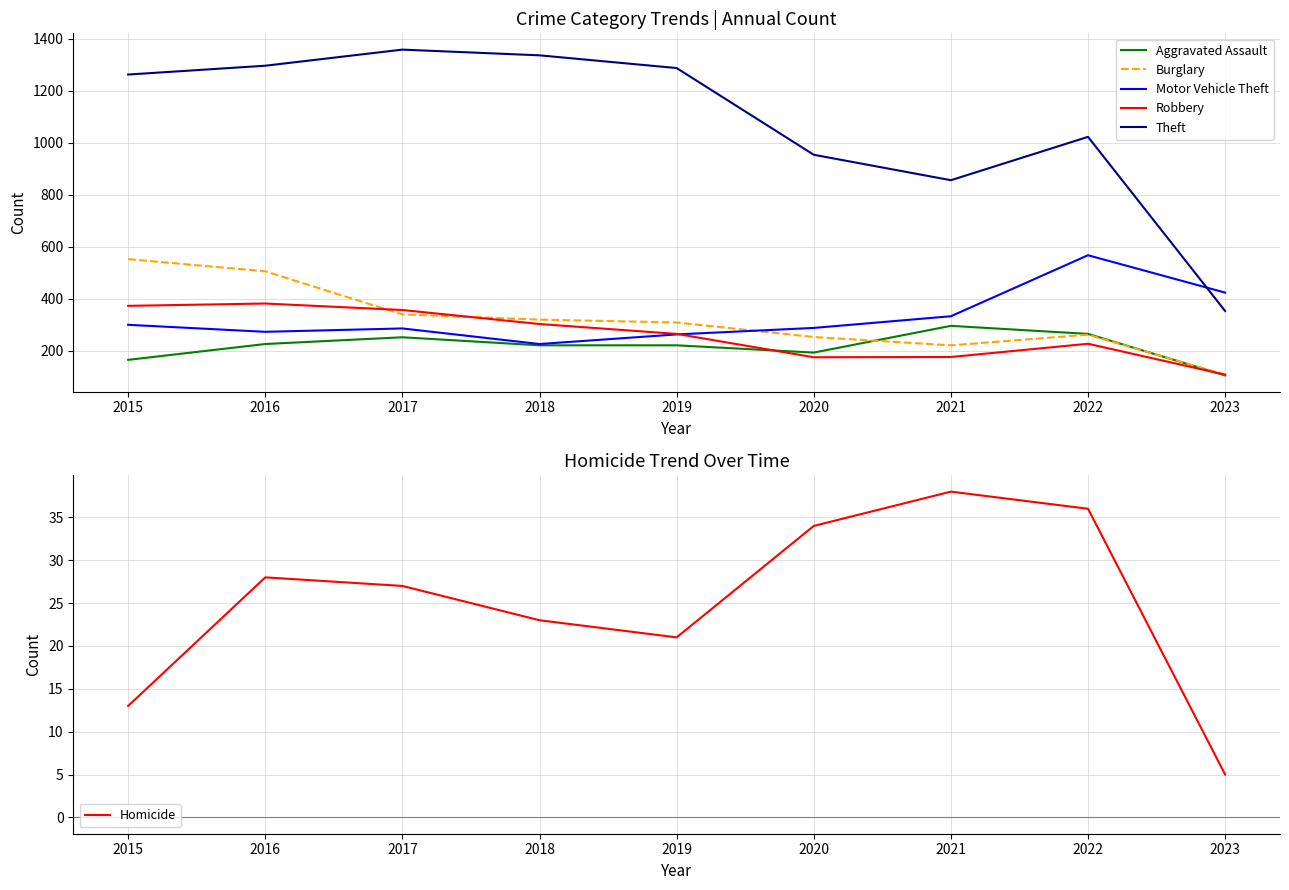

Rank the series at 2016 from lowest to highest value.

Homicide, Aggravated Assault, Motor Vehicle Theft, Robbery, Burglary, Theft